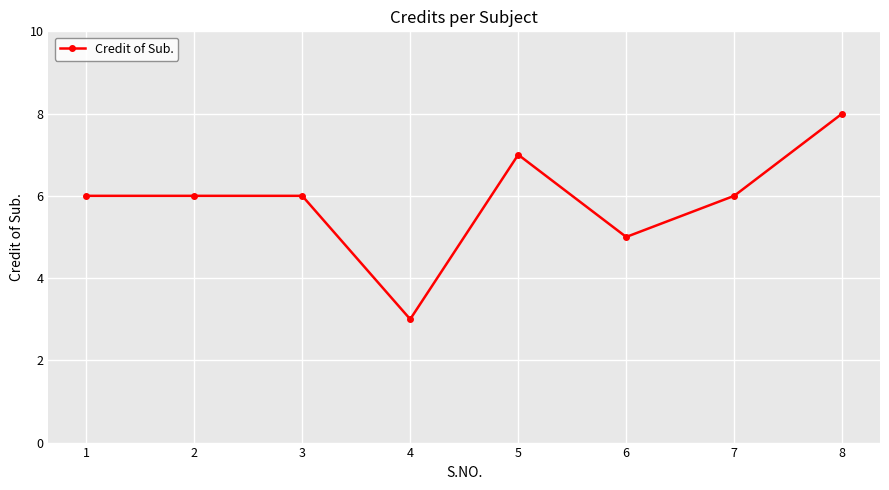

What is the difference between the maximum and minimum values?

5